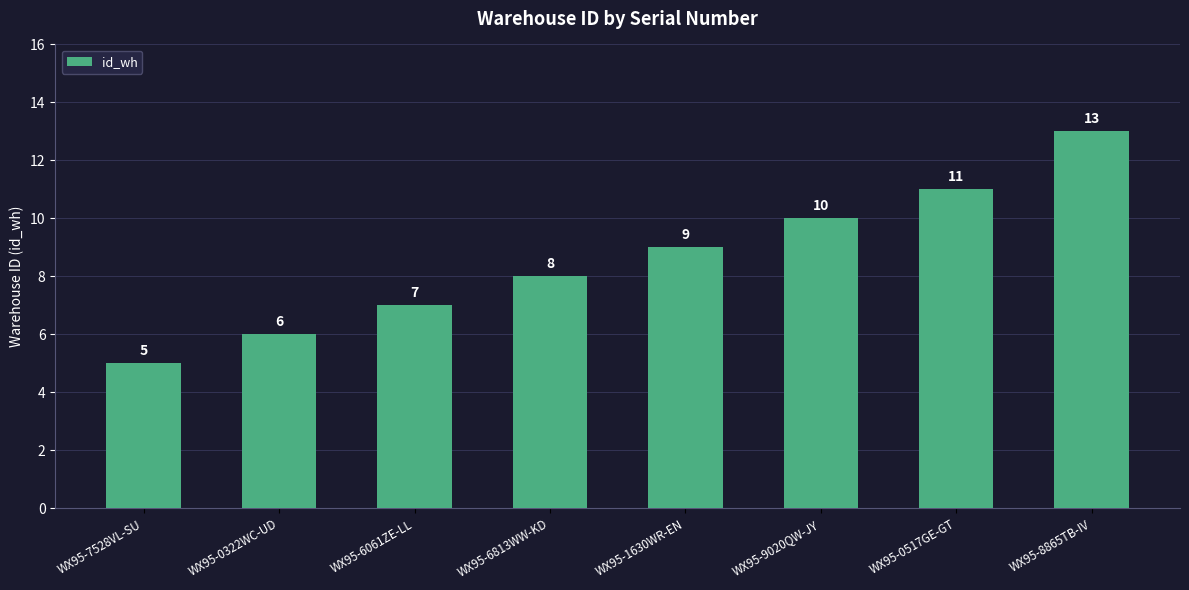

What is the maximum value shown in the chart?

13